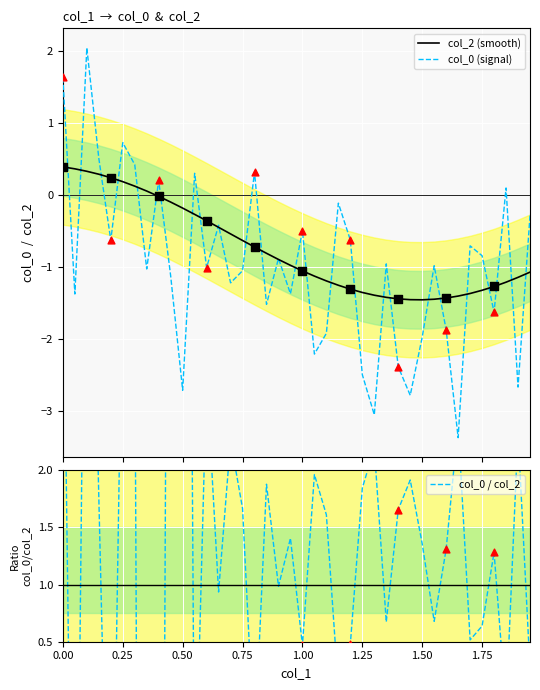

Is the value of col_0 (signal) at 1.00 greater than the value of col_2 (smooth) at 1.75?

Yes